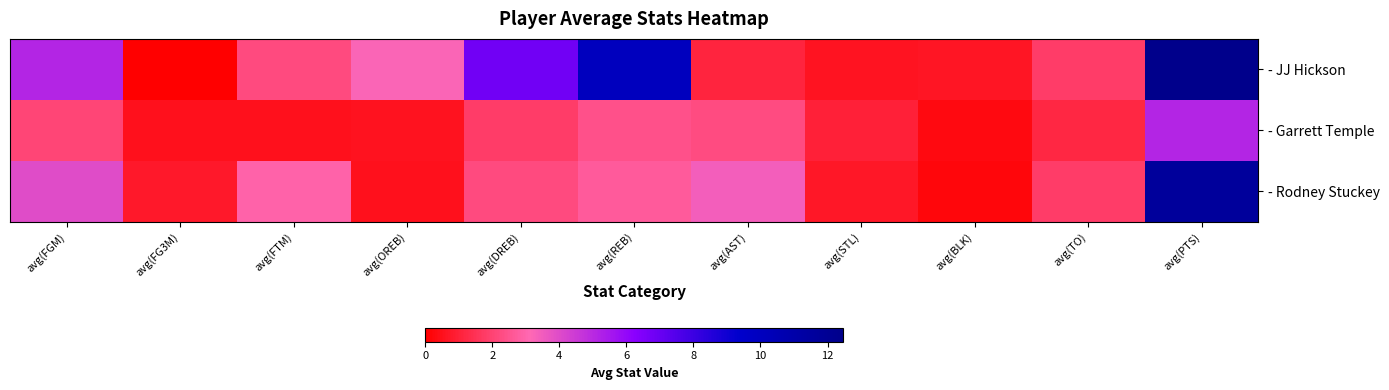

Which series has the largest total across all categories?

- JJ Hickson